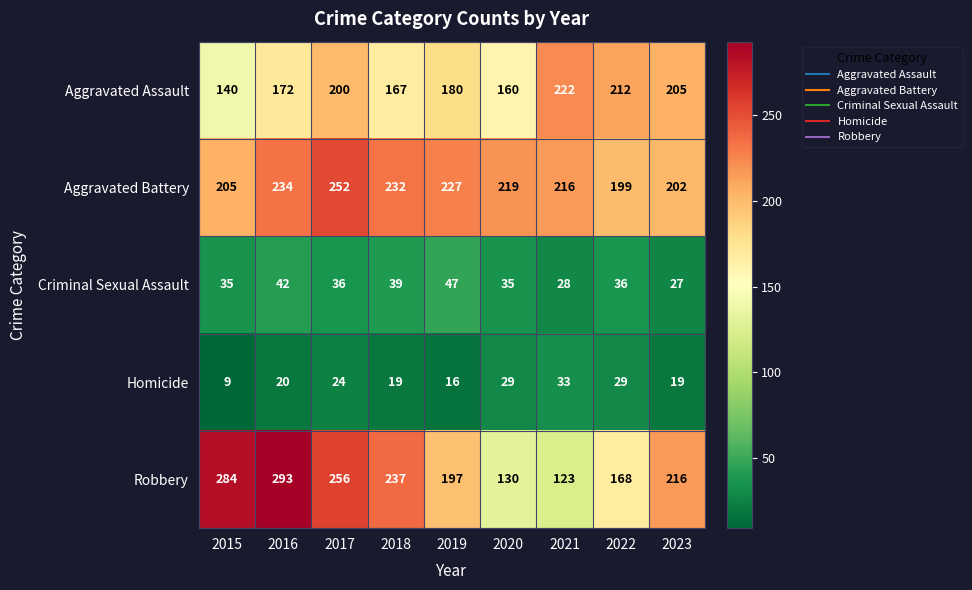

The value of Criminal Sexual Assault at 2020 is 35. True or false?

True